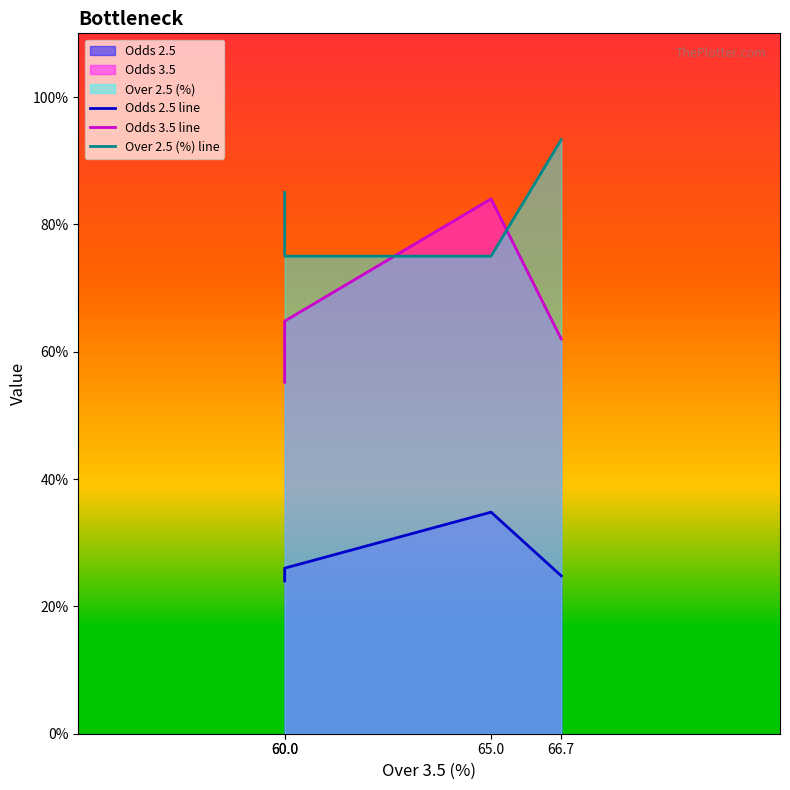

What is the sum of the Over 2.5 (%) line values at 60.0 and 60.0?

160.0